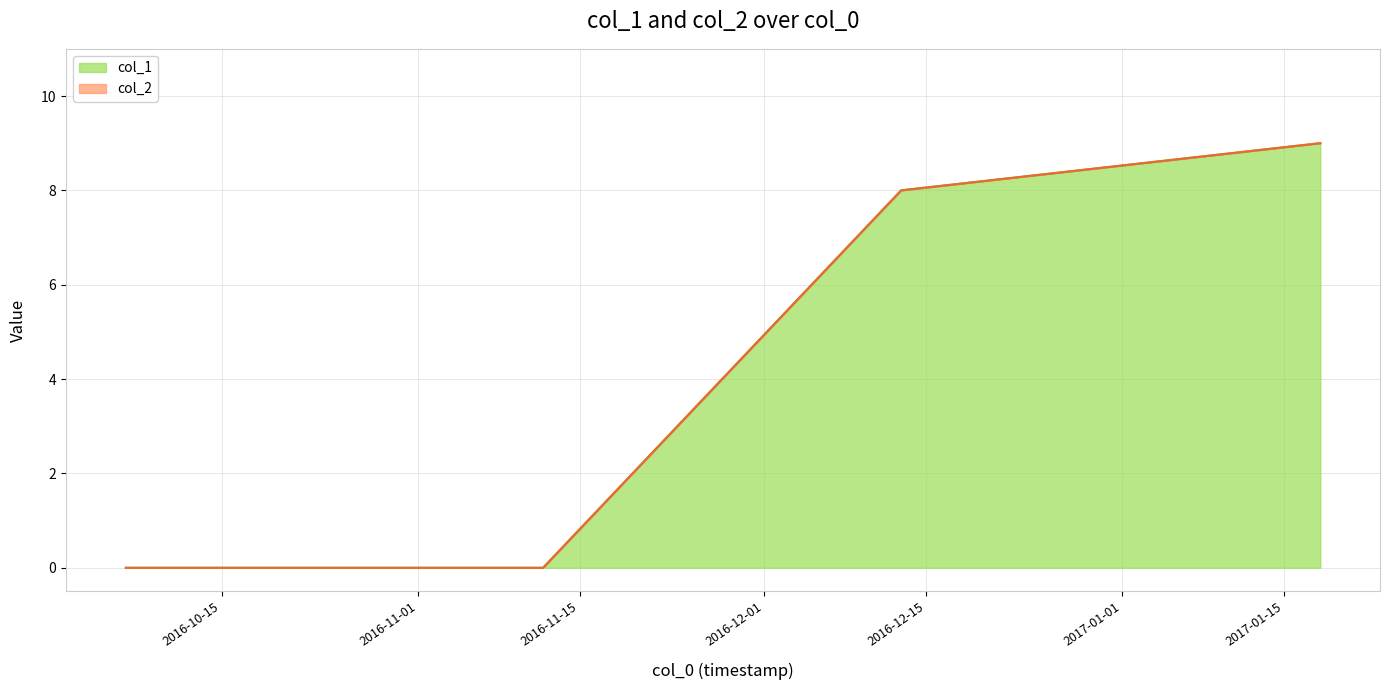

At which label does the data first exceed 8?

1484709720